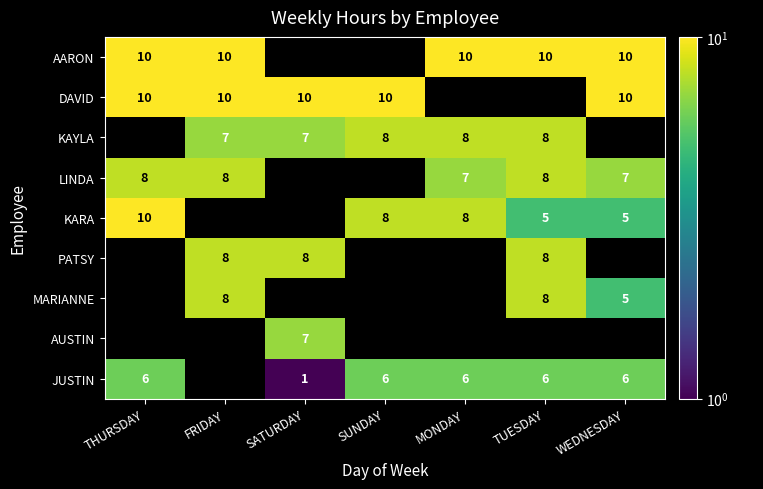

Is it true that MARIANNE equals 4.0 at TUESDAY?

False